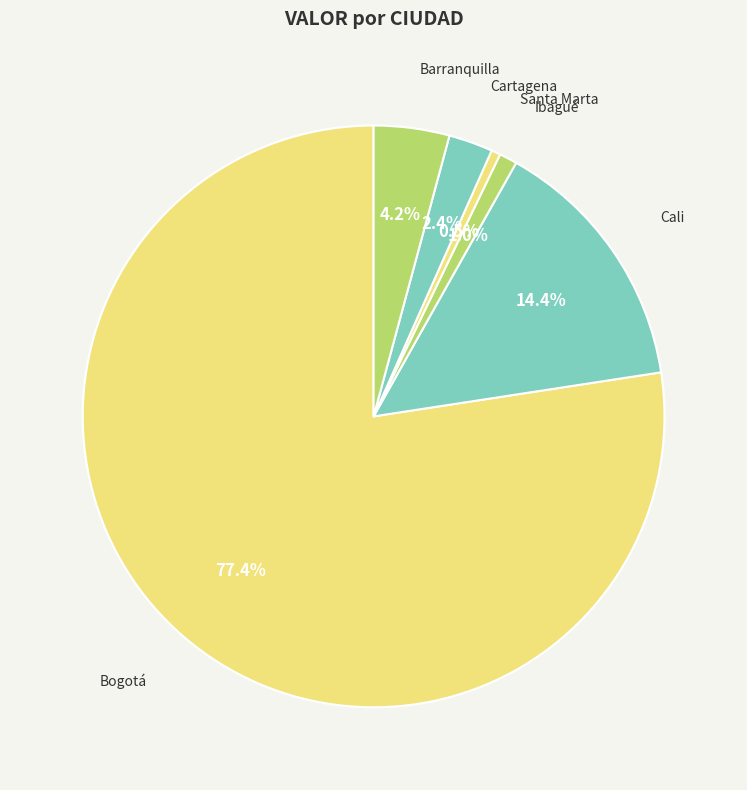

Rank the categories by value from highest to lowest.

Bogotá, Cali, Barranquilla, Cartagena, Ibagué, Santa Marta